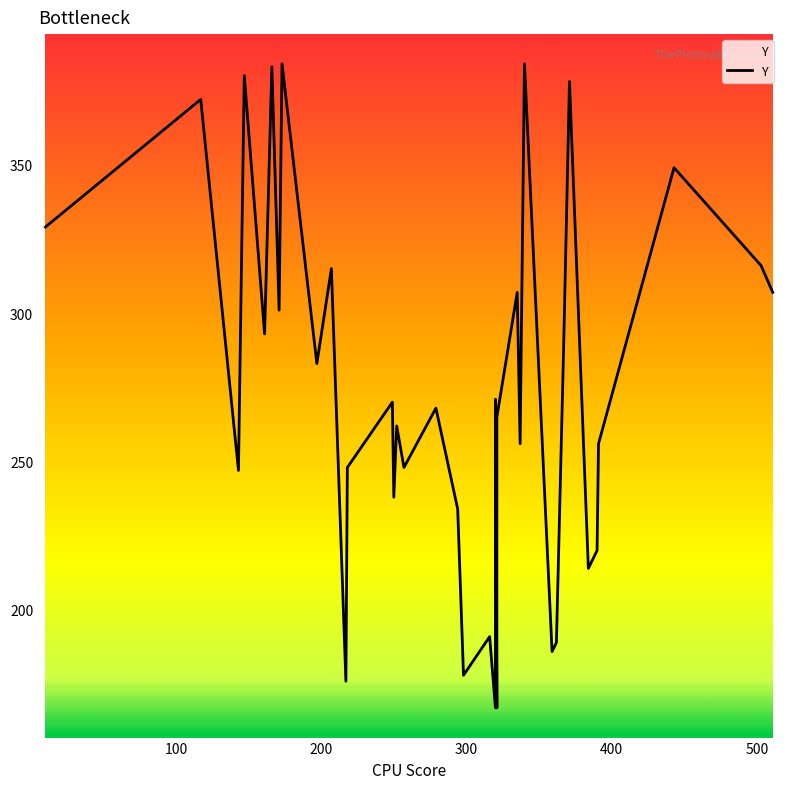

Reading left to right, extract all data points from this chart.

329	372	247	380	293	383	301	384	283	315	176	248	270	238	262	248	268	234	178	191	167	271	167	265	307	256	384	186	189	289	378	214	220	256	349	316	307